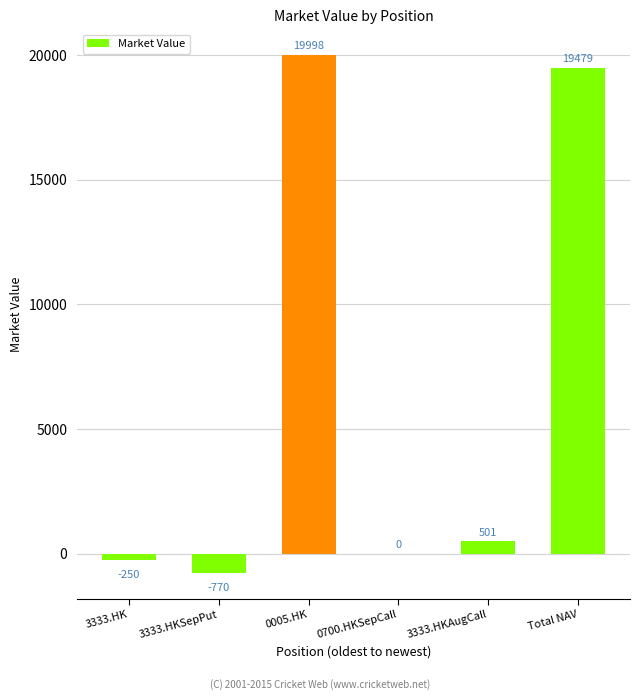

Reading right to left, extract all data points from this chart.

19479	501	0	19998	-770	-250